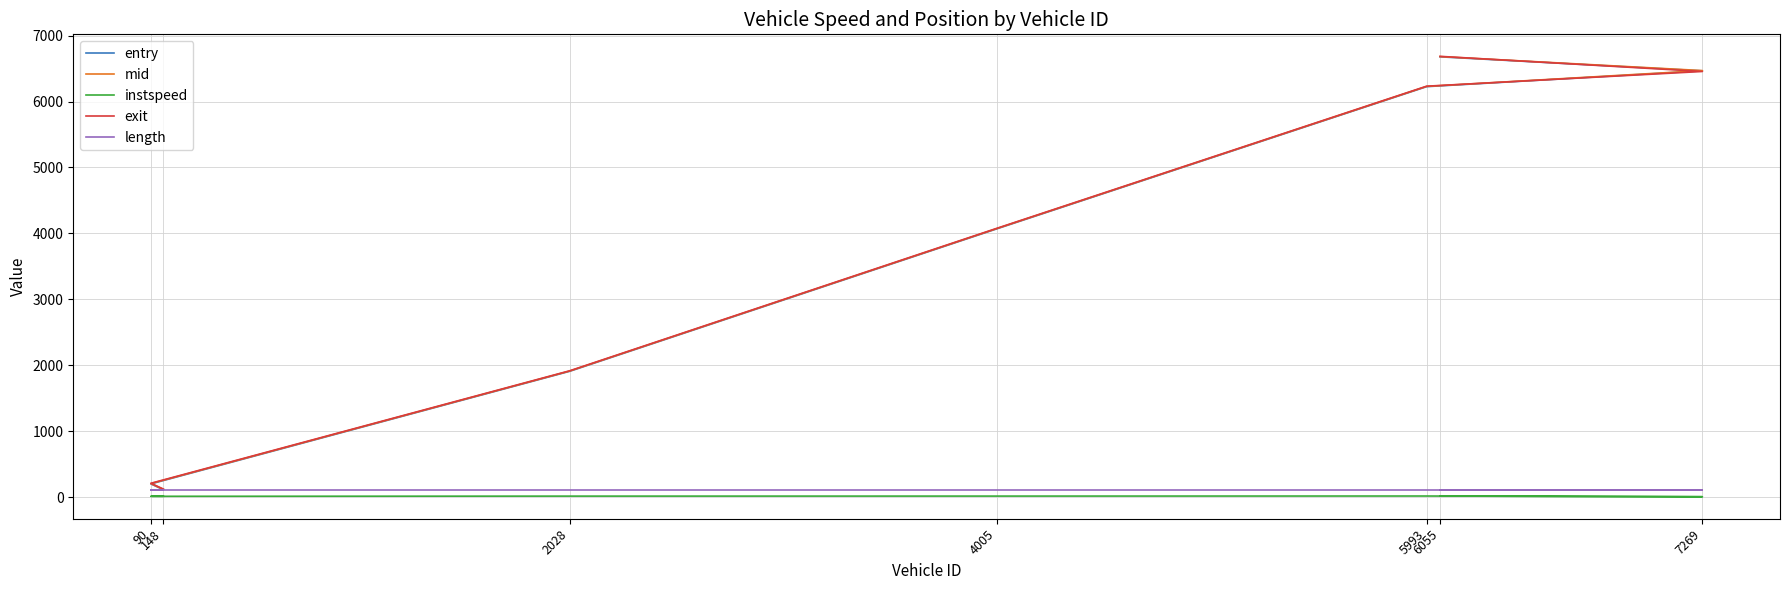

Between 4005 and 2028, which is larger?

4005